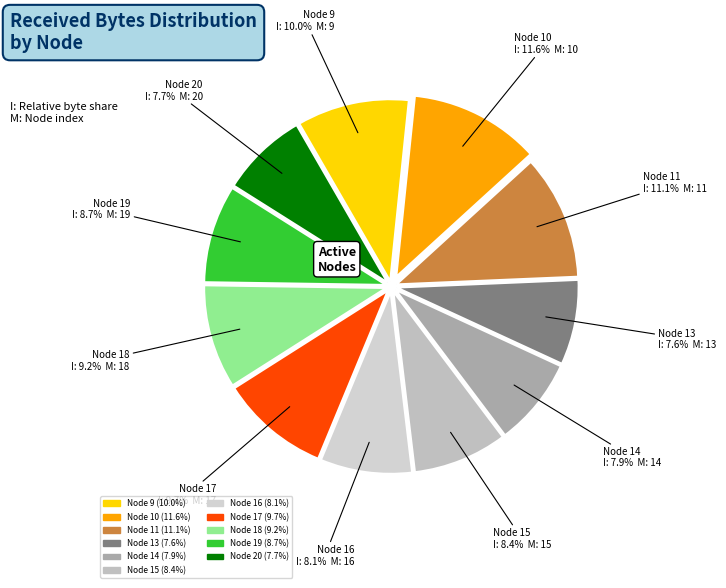

To the nearest percent, what is the combined percentage of Node 15 and Node 19?

17%